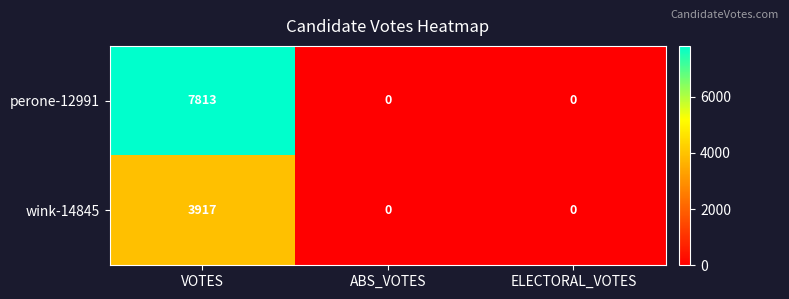

What is the spread (max minus min) of values at VOTES?

3896